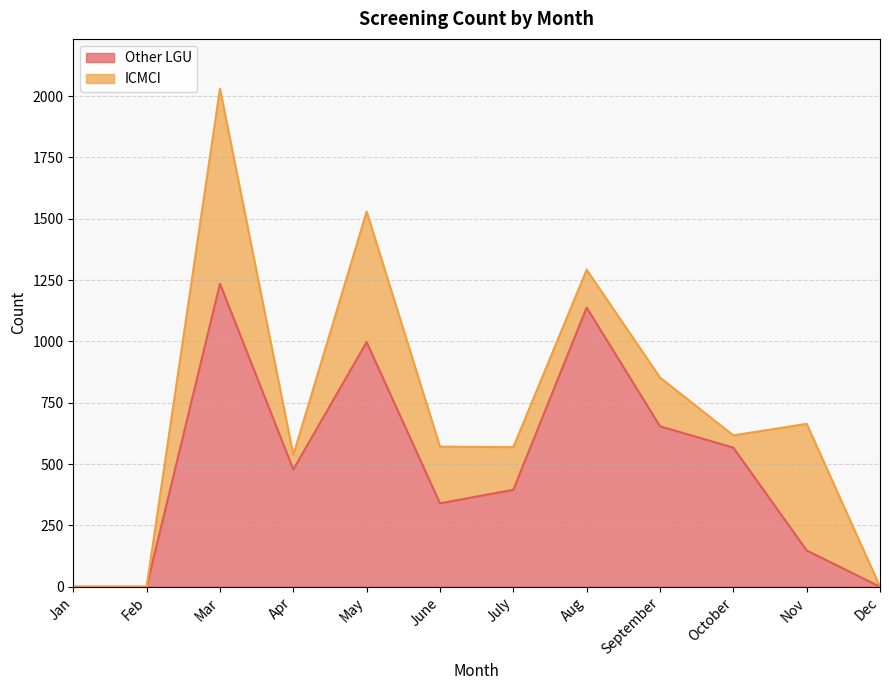

What is the approximate value of Other LGU at Apr?

478